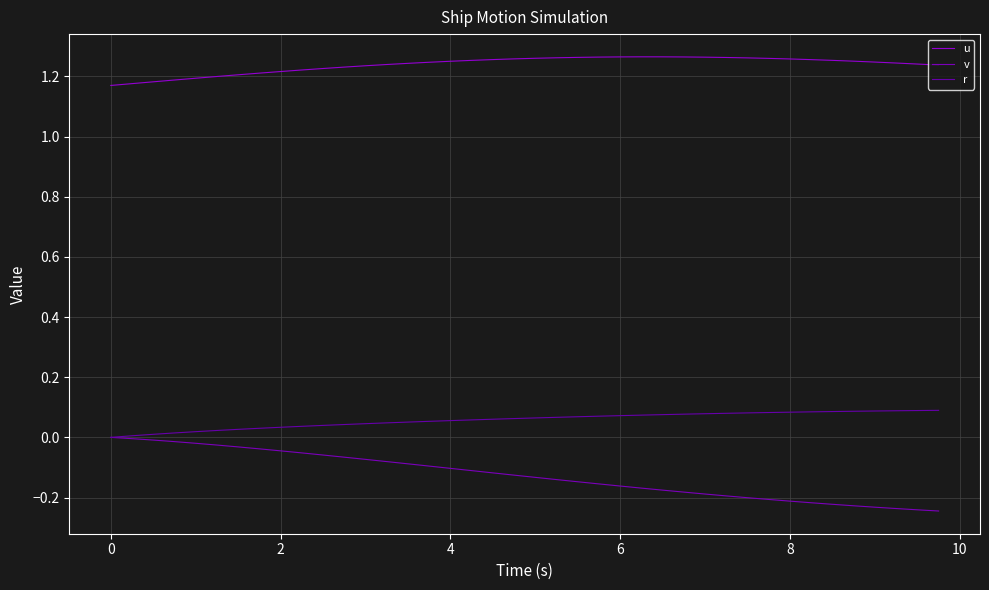

What is the difference between the maximum and minimum values in the u series?

0.1